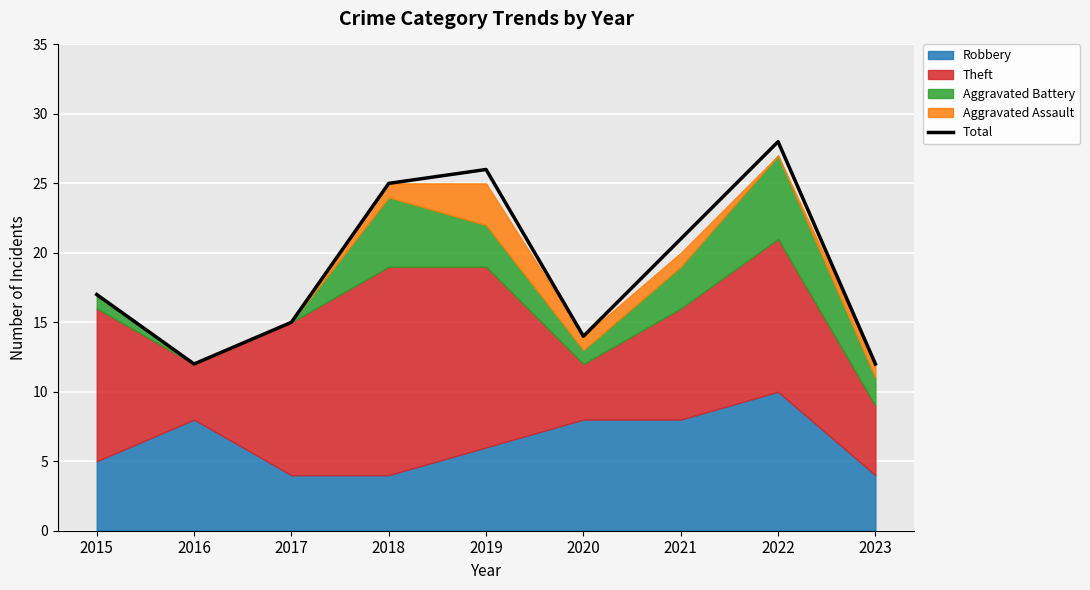

Approximately how many times larger is the value at 2022 compared to 2016?

2.3